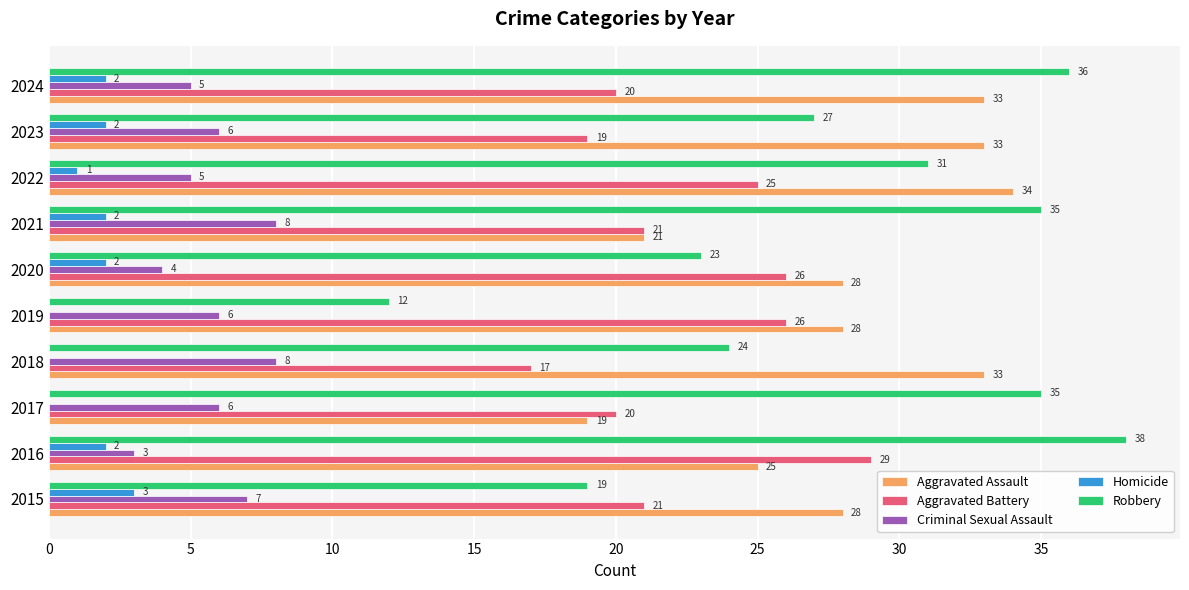

What is the average value of the Aggravated Assault series?

28